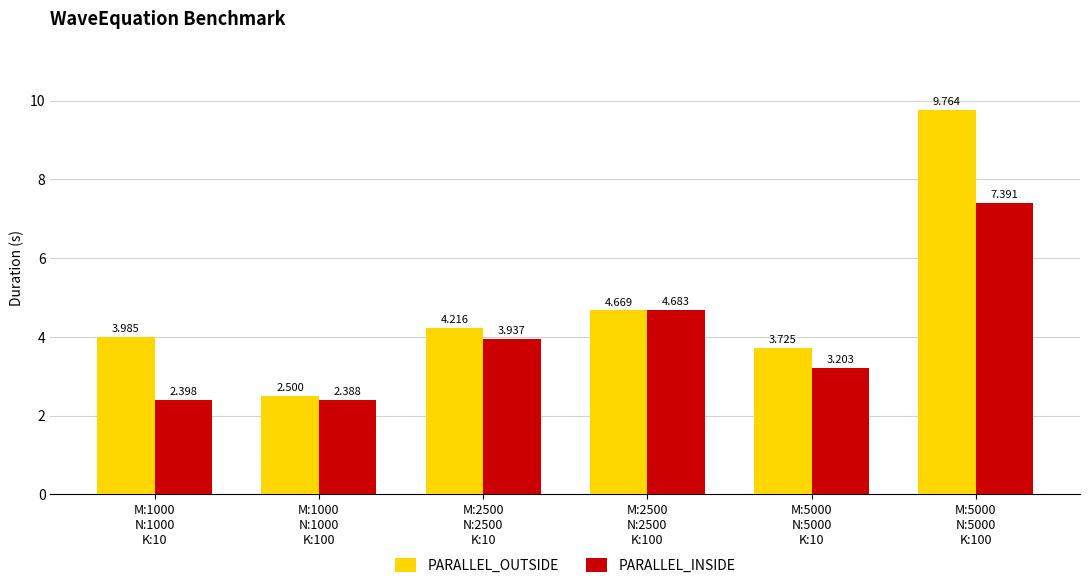

List the series in order of their overall mean, lowest first.

PARALLEL_INSIDE, PARALLEL_OUTSIDE